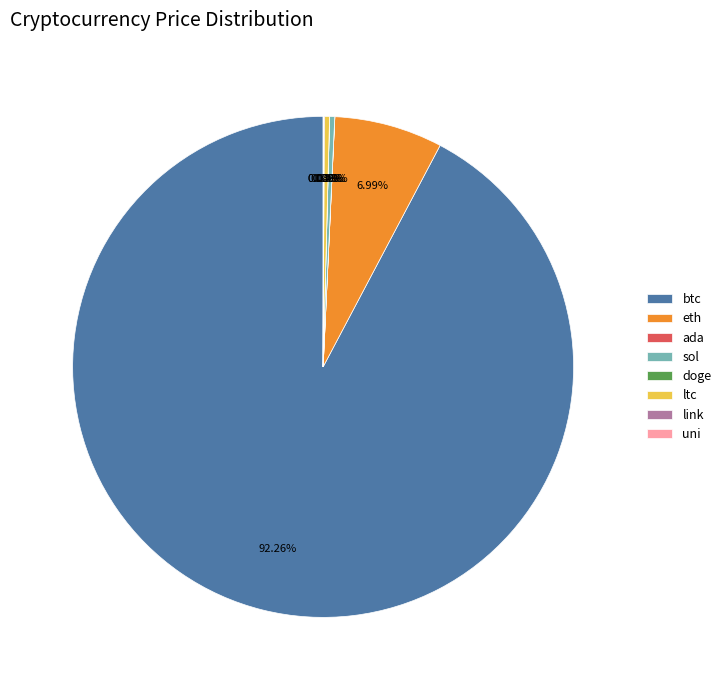

Is the sum of sol and eth greater than half?

No